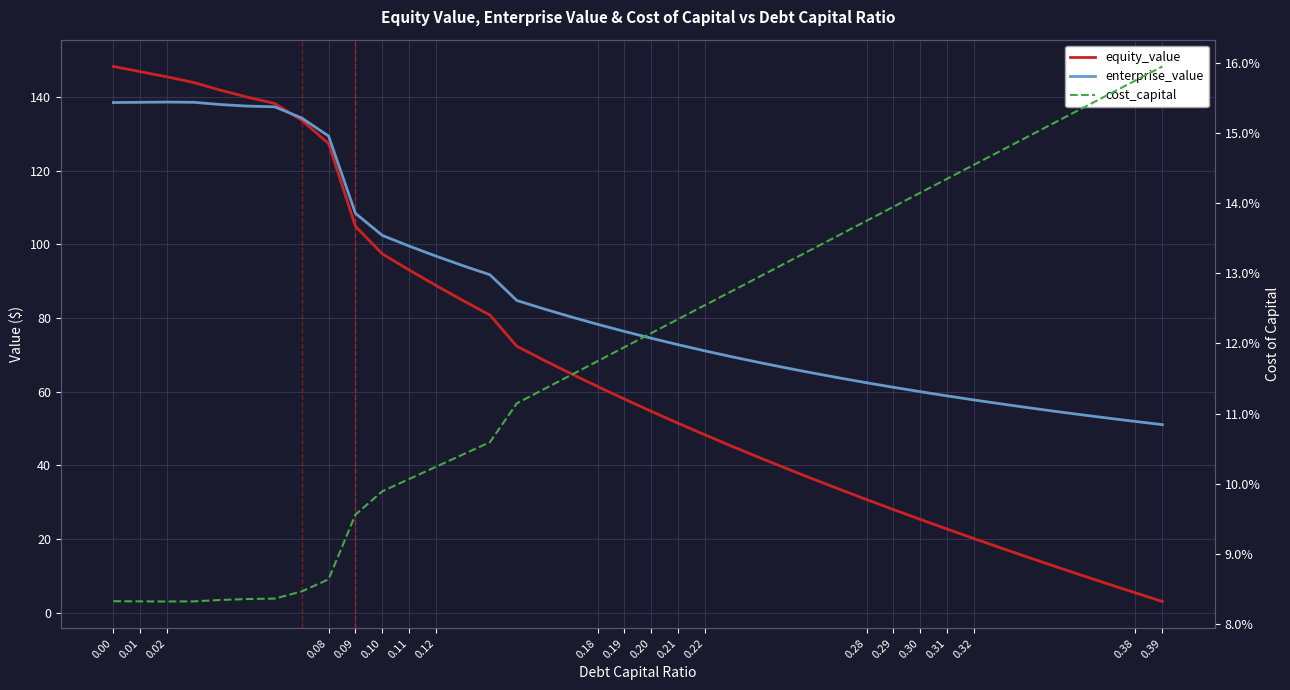

Rank the series by their average value, from highest to lowest.

enterprise_value, equity_value, cost_capital